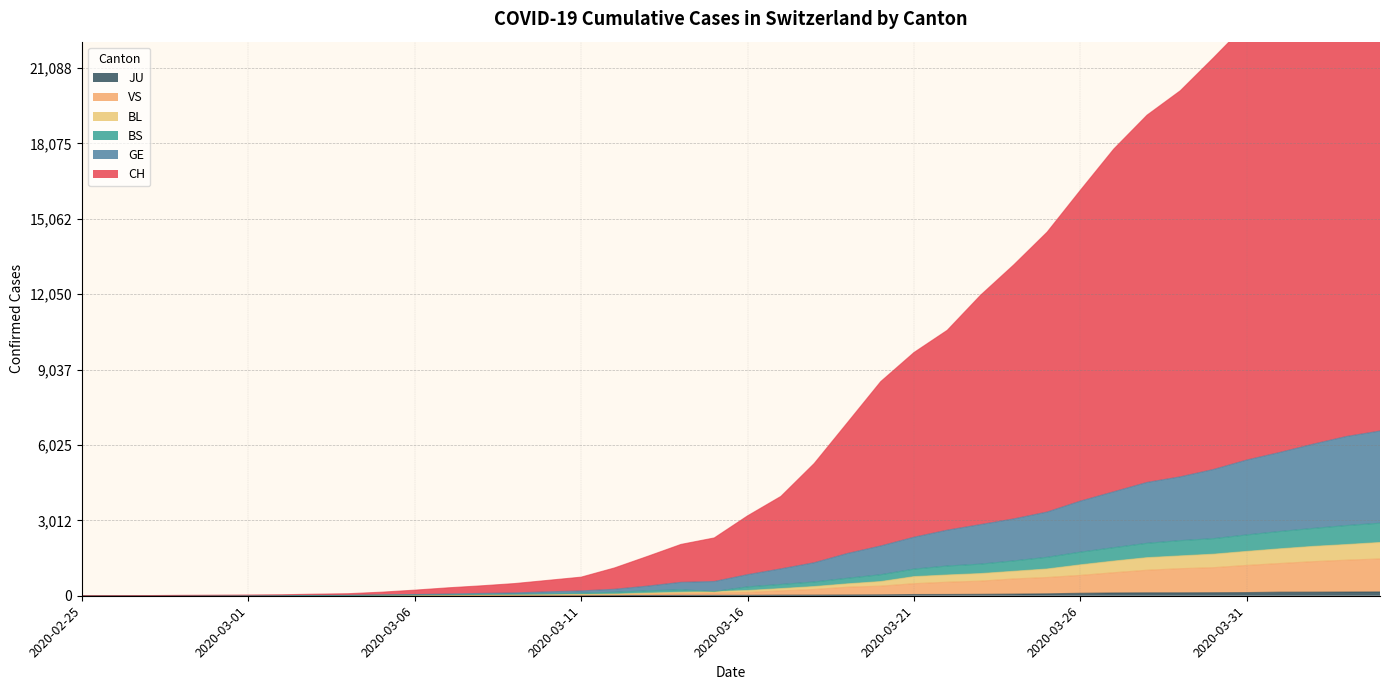

How many series are shown in this chart?

6